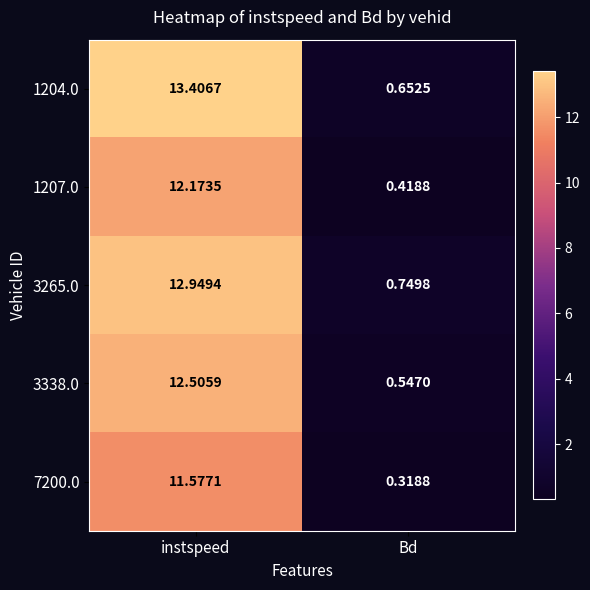

At which label does 3338.0 first exceed 12?

instspeed